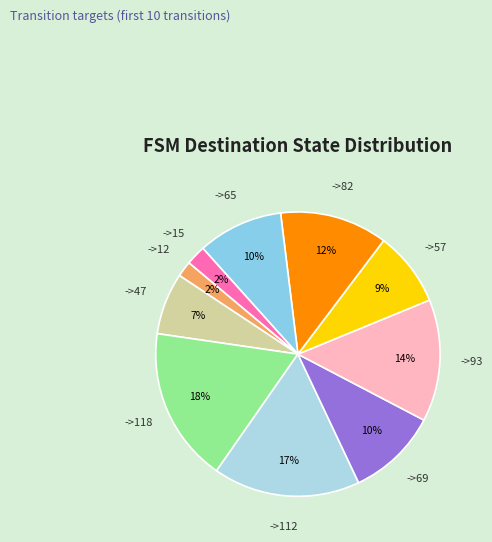

To the nearest percent, what is the difference between the largest and smallest slice percentages?

16%